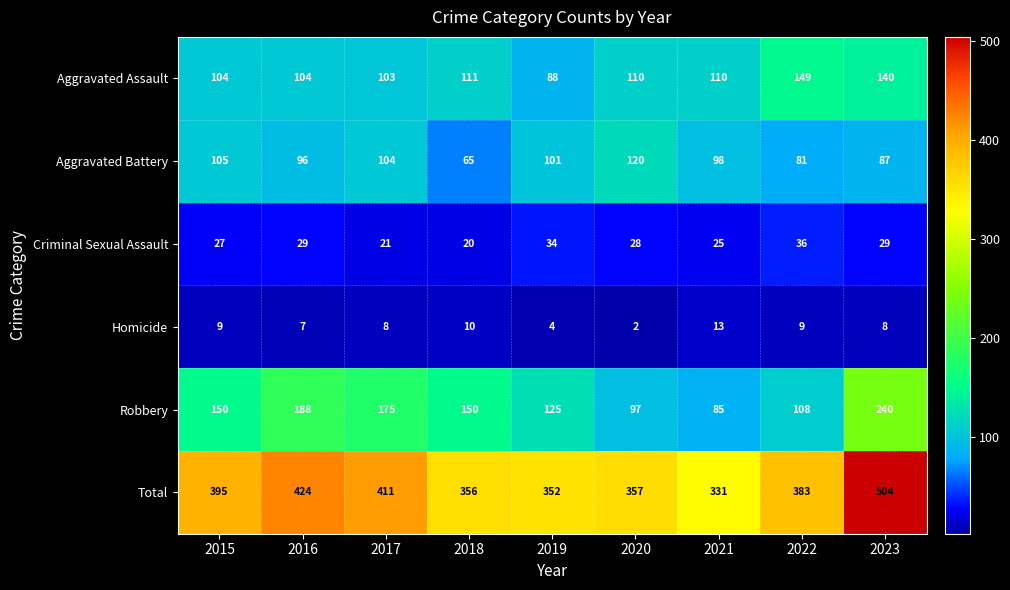

At how many categories does at least one series exceed 88?

9